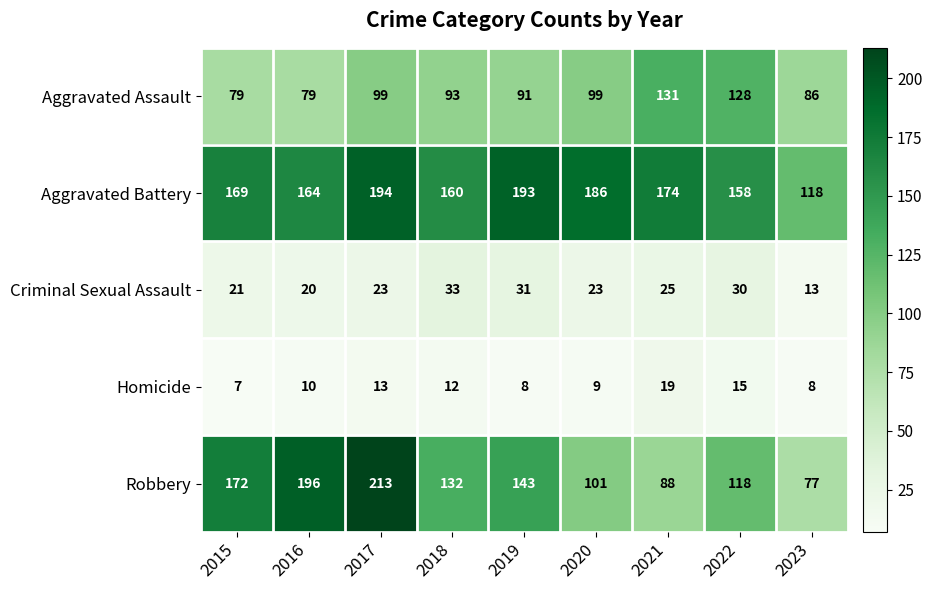

Where is Homicide nearest to the value 13?

2017